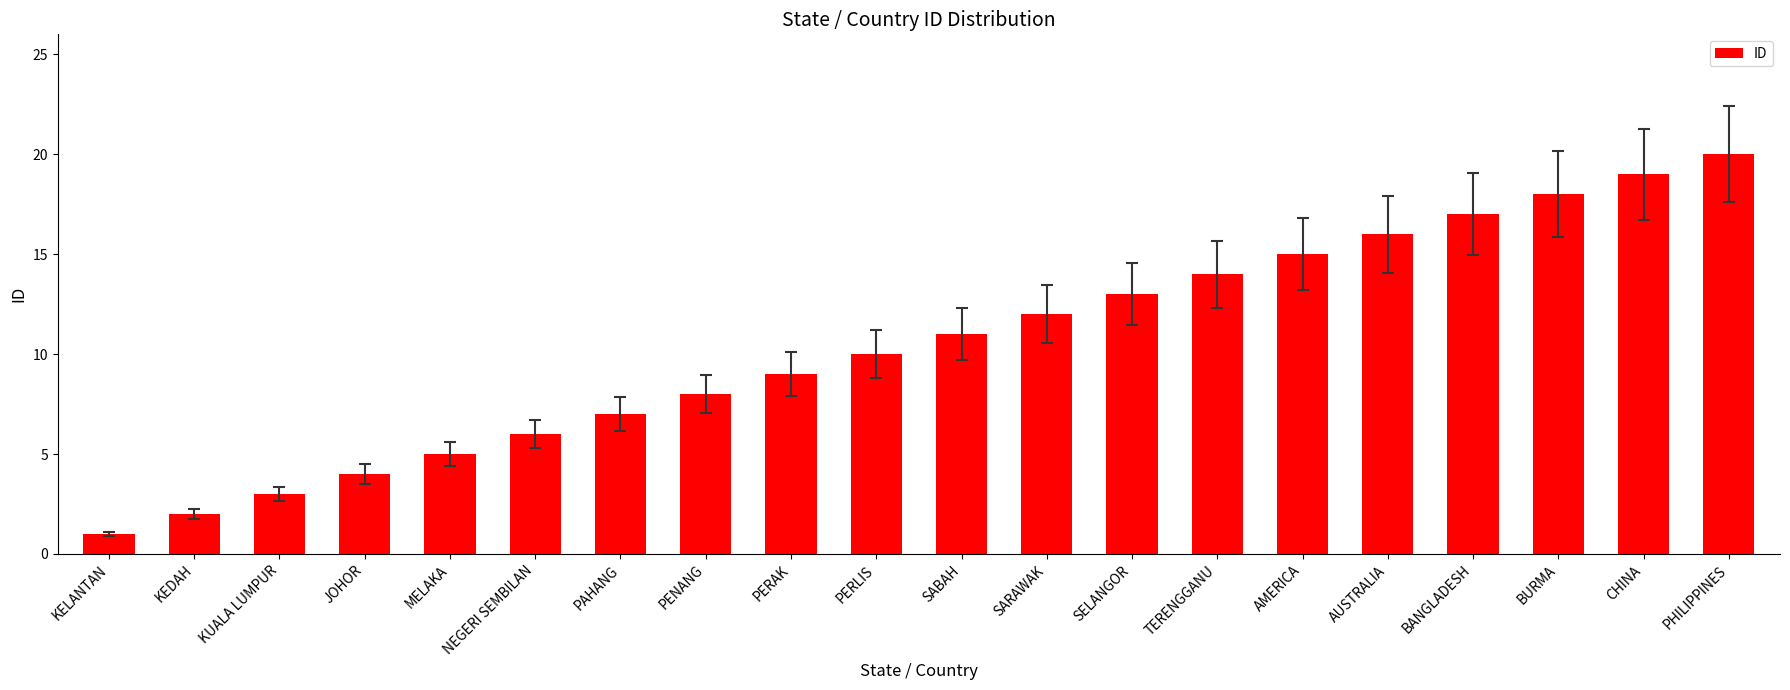

What is the difference between the second highest and second lowest values?

17